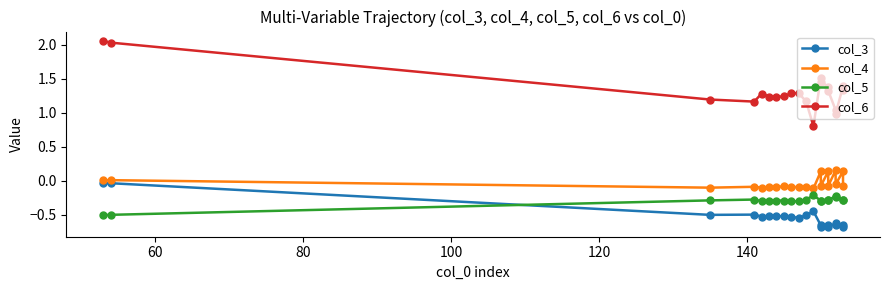

True or false: col_4 and col_3 intersect in this chart.

False